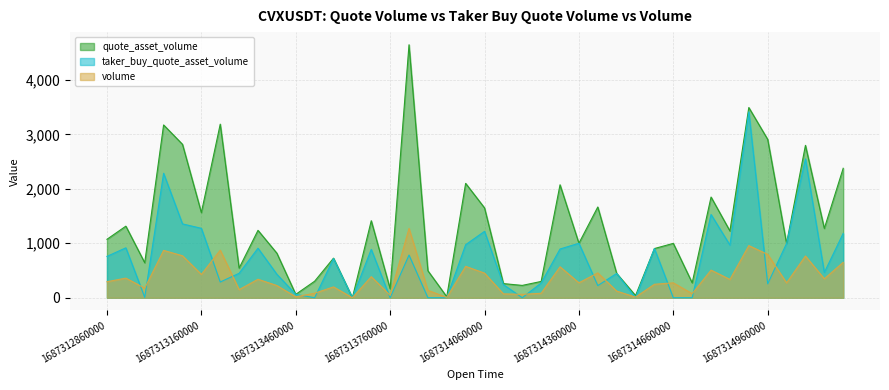

Reading left to right, what are all the values shown in this chart?

quote_asset_volume: 1687312860000=1073.1	1687312920000=1314.2	1687312980000=642.3	1687313040000=3173.0	1687313100000=2817.2	1687313160000=1563.0	1687313220000=3187.7	1687313280000=543.7	1687313340000=1237.5	1687313400000=817.7	1687313460000=62.0	1687313520000=302.9	1687313580000=726.4	1687313640000=0.0	1687313700000=1414.1	1687313760000=164.4	1687313820000=4645.6	1687313880000=495.6	1687313940000=18.2	1687314000000=2100.3	1687314060000=1649.8	1687314120000=259.4	1687314180000=226.4	1687314240000=299.3	1687314300000=2073.9	1687314360000=1000.4	1687314420000=1666.4	1687314480000=445.8	1687314540000=40.2	1687314600000=903.1	1687314660000=998.1	1687314720000=273.8	1687314780000=1849.2	1687314840000=1225.6	1687314900000=3493.2	1687314960000=2908.1	1687315020000=997.0	1687315080000=2798.2	1687315140000=1272.3	1687315200000=2377.2
taker_buy_quote_asset_volume: 1687312860000=759.2	1687312920000=916.4	1687312980000=7.3	1687313040000=2285.4	1687313100000=1355.6	1687313160000=1274.6	1687313220000=288.4	1687313280000=448.9	1687313340000=909.0	1687313400000=430.8	1687313460000=62.0	1687313520000=0.0	1687313580000=719.1	1687313640000=0.0	1687313700000=887.9	1687313760000=0.0	1687313820000=783.7	1687313880000=0.0	1687313940000=0.0	1687314000000=973.4	1687314060000=1218.8	1687314120000=241.1	1687314180000=0.0	1687314240000=270.1	1687314300000=894.6	1687314360000=1000.4	1687314420000=222.9	1687314480000=445.8	1687314540000=0.0	1687314600000=903.1	1687314660000=0.0	1687314720000=0.0	1687314780000=1528.2	1687314840000=966.6	1687314900000=3412.9	1687314960000=255.6	1687315020000=997.0	1687315080000=2549.8	1687315140000=464.3	1687315200000=1181.0
volume: 1687312860000=294.0	1687312920000=360.0	1687312980000=176.0	1687313040000=869.0	1687313100000=771.0	1687313160000=428.0	1687313220000=873.0	1687313280000=149.0	1687313340000=339.0	1687313400000=224.0	1687313460000=17.0	1687313520000=83.0	1687313580000=199.0	1687313640000=0.0	1687313700000=387.0	1687313760000=45.0	1687313820000=1273.0	1687313880000=136.0	1687313940000=5.0	1687314000000=576.0	1687314060000=452.0	1687314120000=71.0	1687314180000=62.0	1687314240000=82.0	1687314300000=568.0	1687314360000=274.0	1687314420000=456.0	1687314480000=122.0	1687314540000=11.0	1687314600000=247.0	1687314660000=273.0	1687314720000=75.0	1687314780000=507.0	1687314840000=336.0	1687314900000=957.0	1687314960000=796.0	1687315020000=273.0	1687315080000=766.0	1687315140000=348.0	1687315200000=650.0